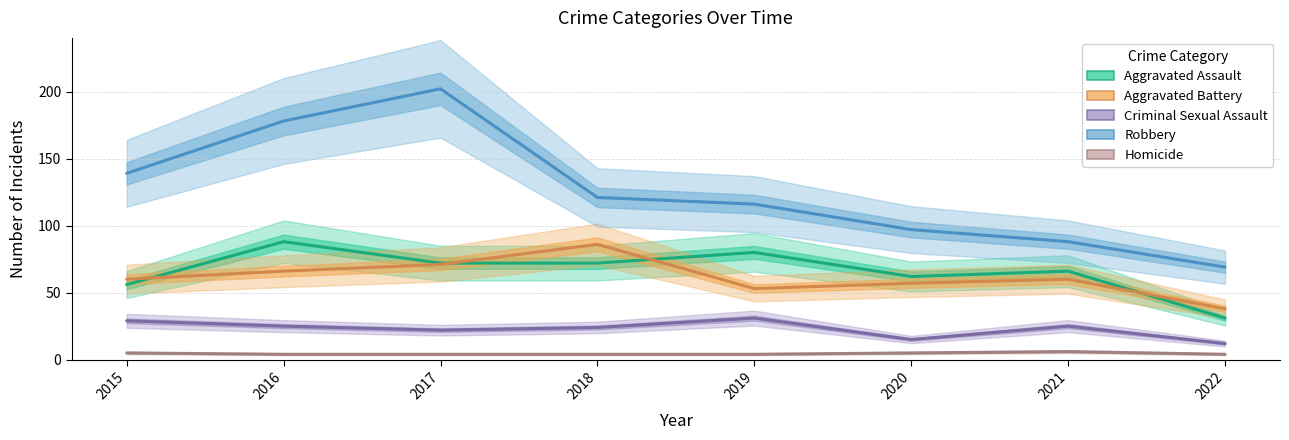

How many distinct data groups are displayed?

5